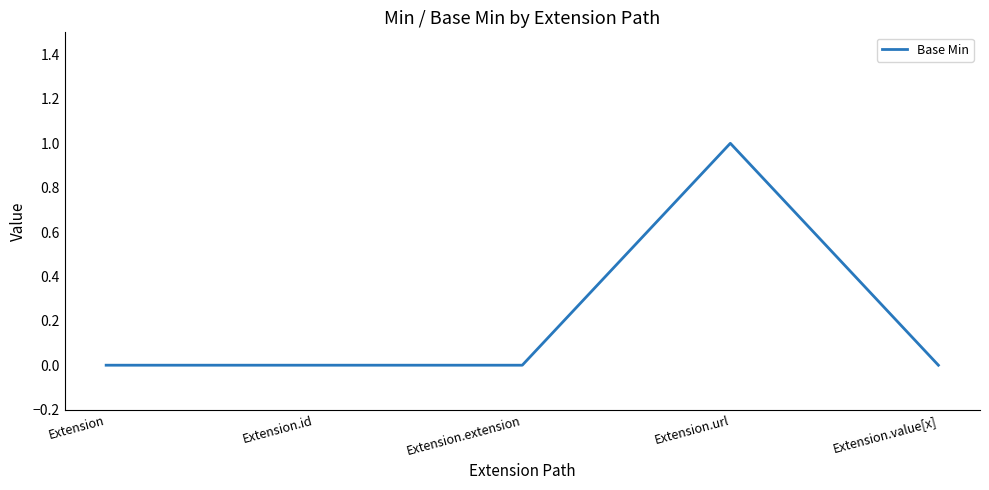

How many distinct data groups are displayed?

1